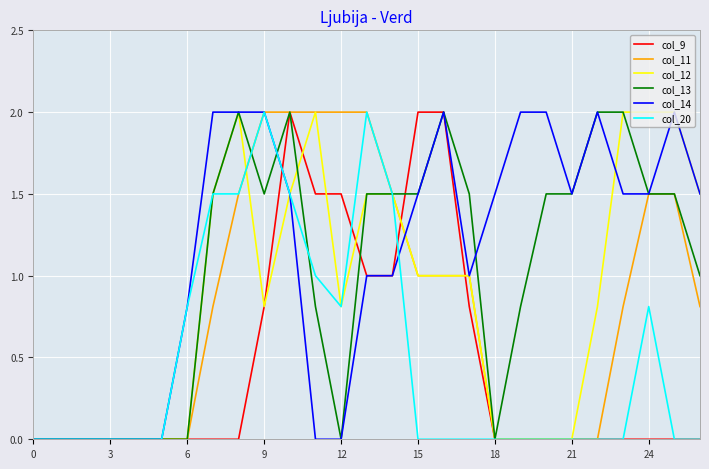

What is the greatest value displayed?

2.0